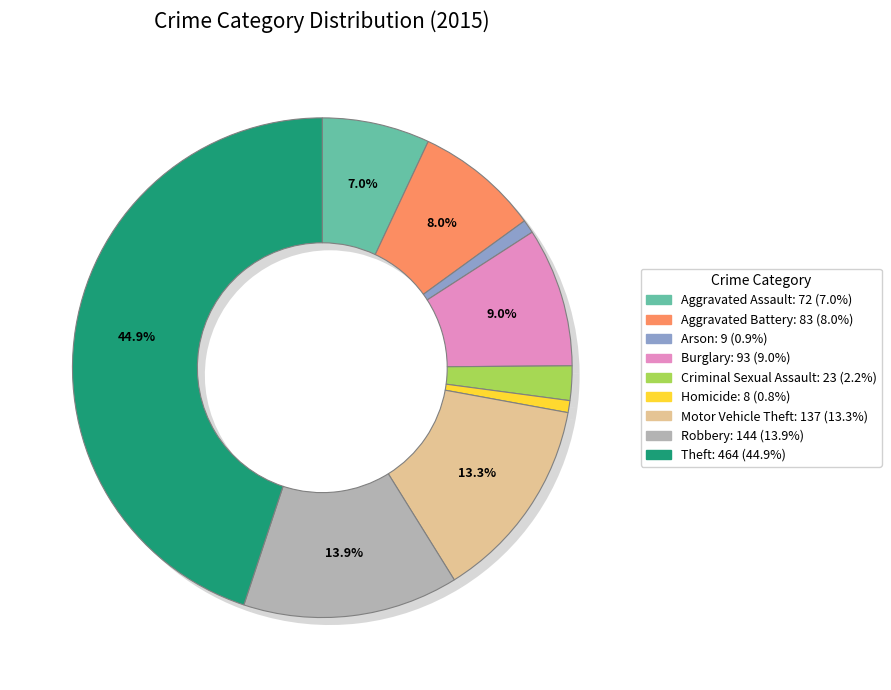

Is there a majority slice in this chart?

No